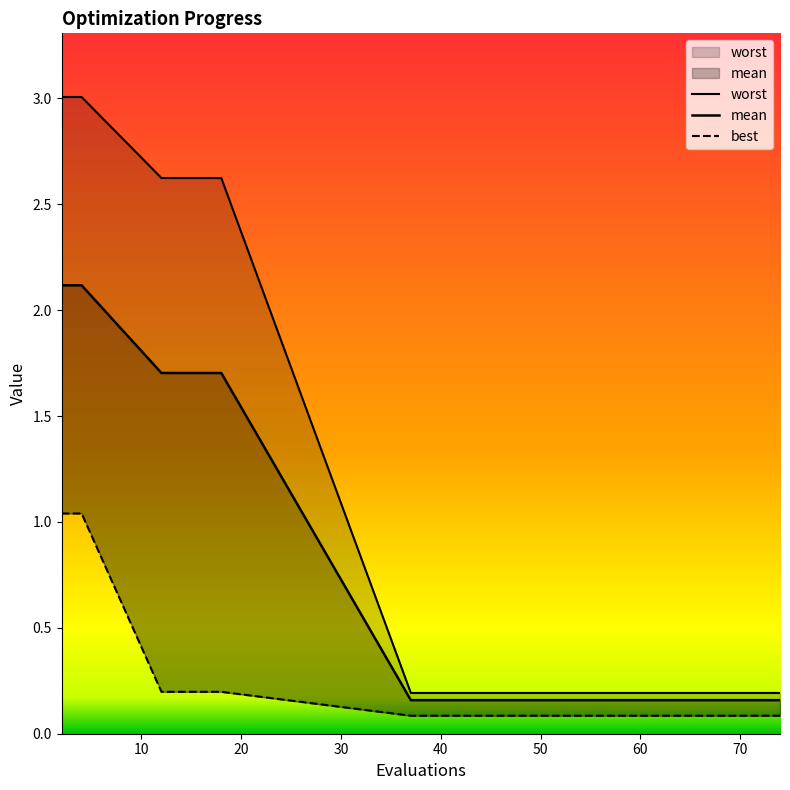

True or false: best has a value of 0.1 at 50.

False